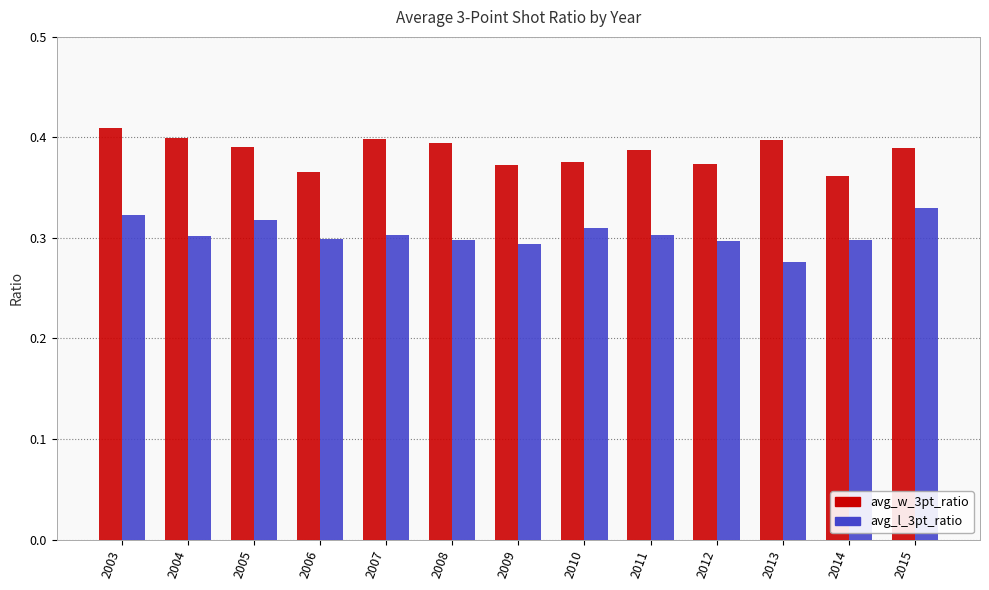

Rank the series at 2007 from highest to lowest value.

avg_w_3pt_ratio, avg_l_3pt_ratio